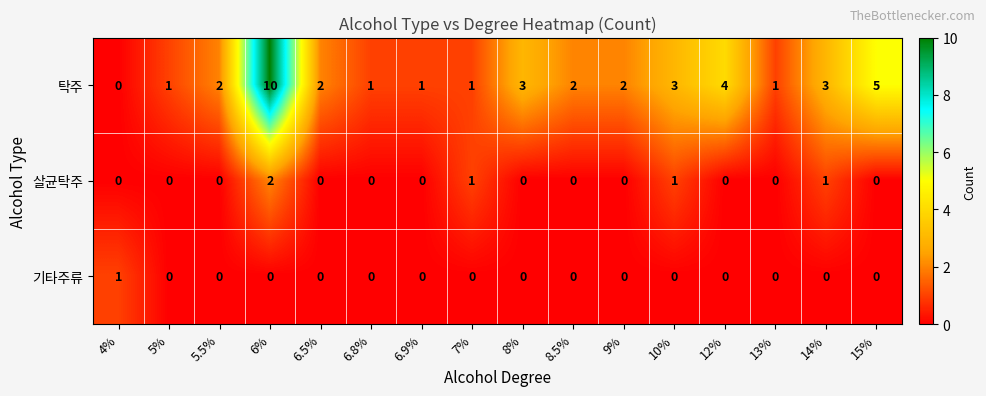

Which label corresponds to the largest value in the chart?

6%